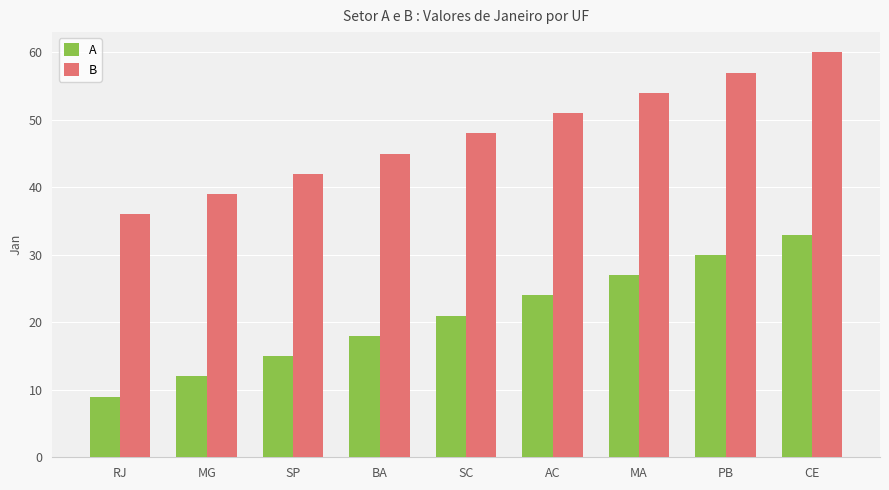

How many values in the B series are below 48?

4